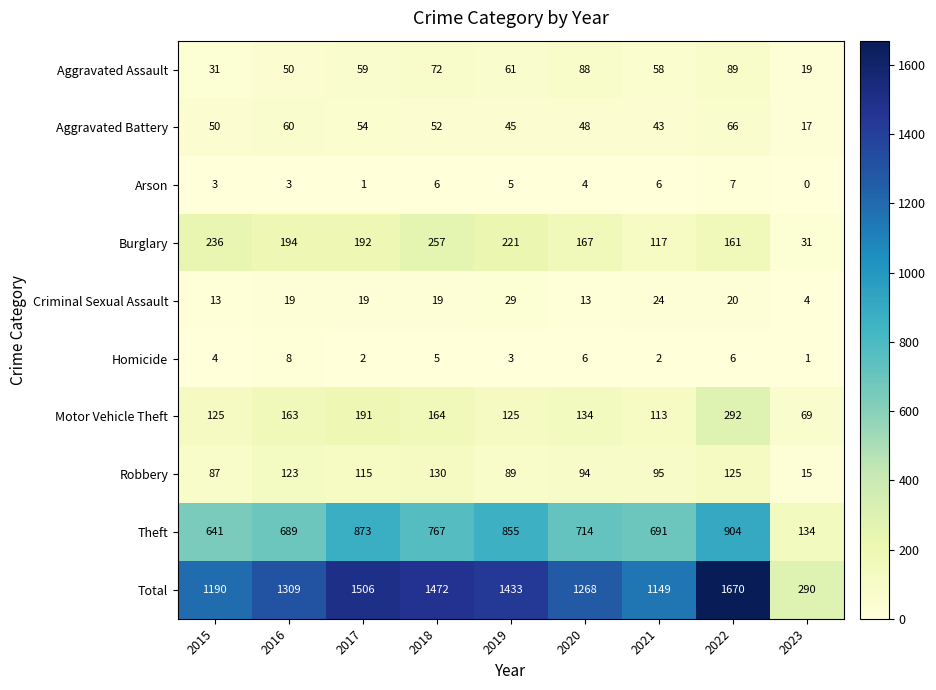

True or false: Homicide has a value of 1 at 2023.

True